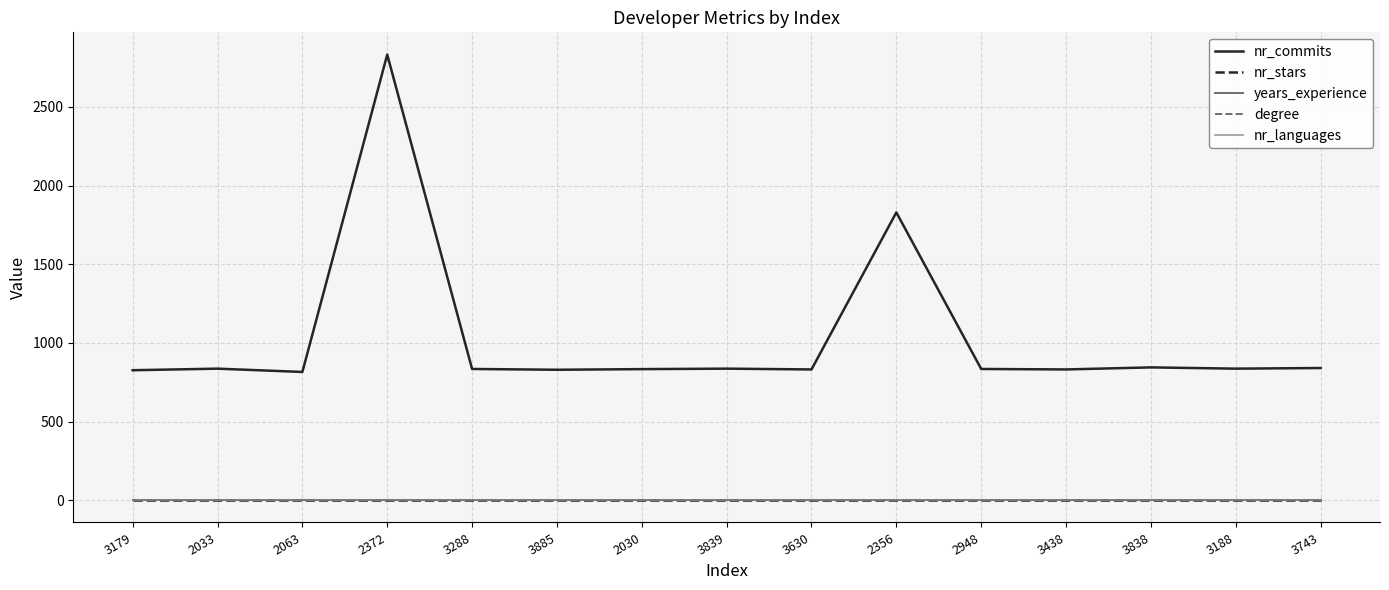

Is the value of nr_languages at 2948 greater than the value of degree at 2948?

No